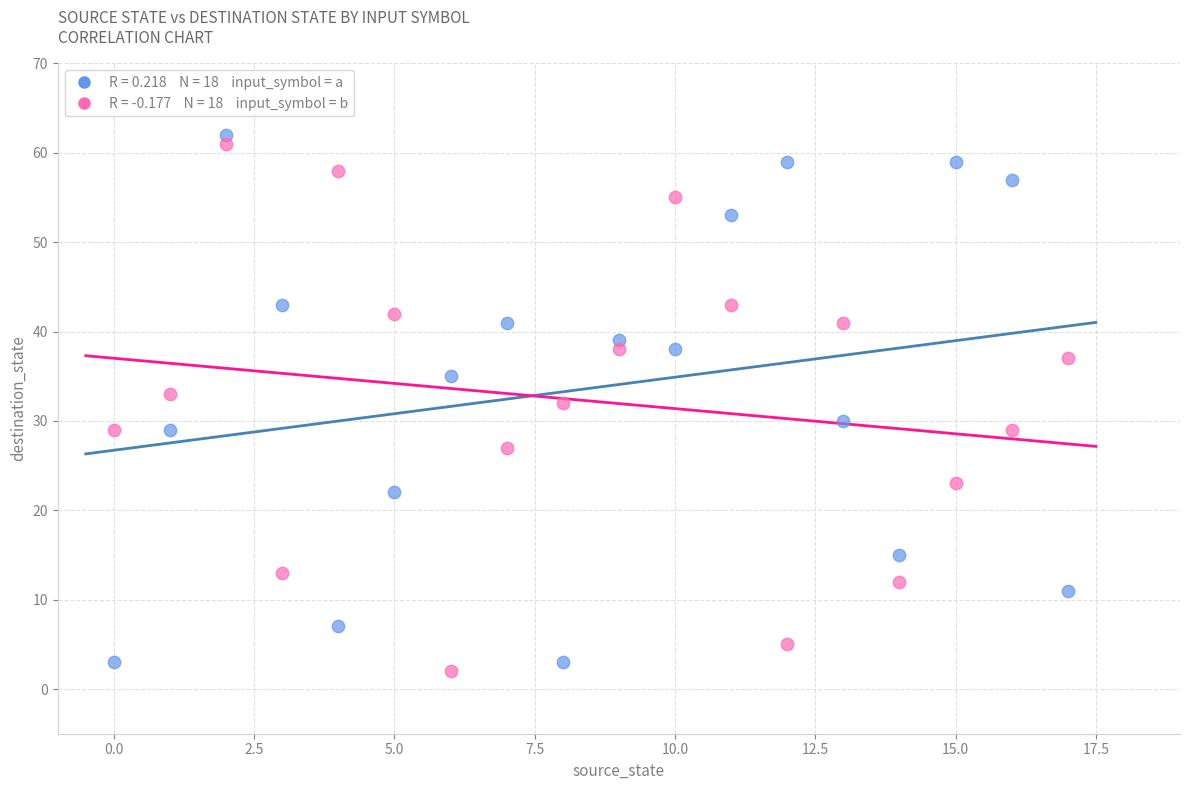

Across all data points, what is the range of Y values (max minus min)?

60